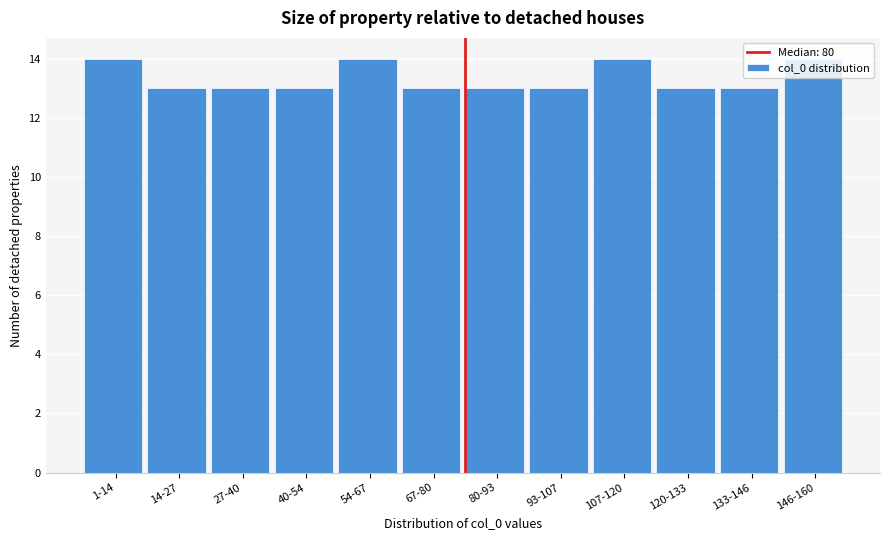

What is the value of the 8th bar from the left?

13